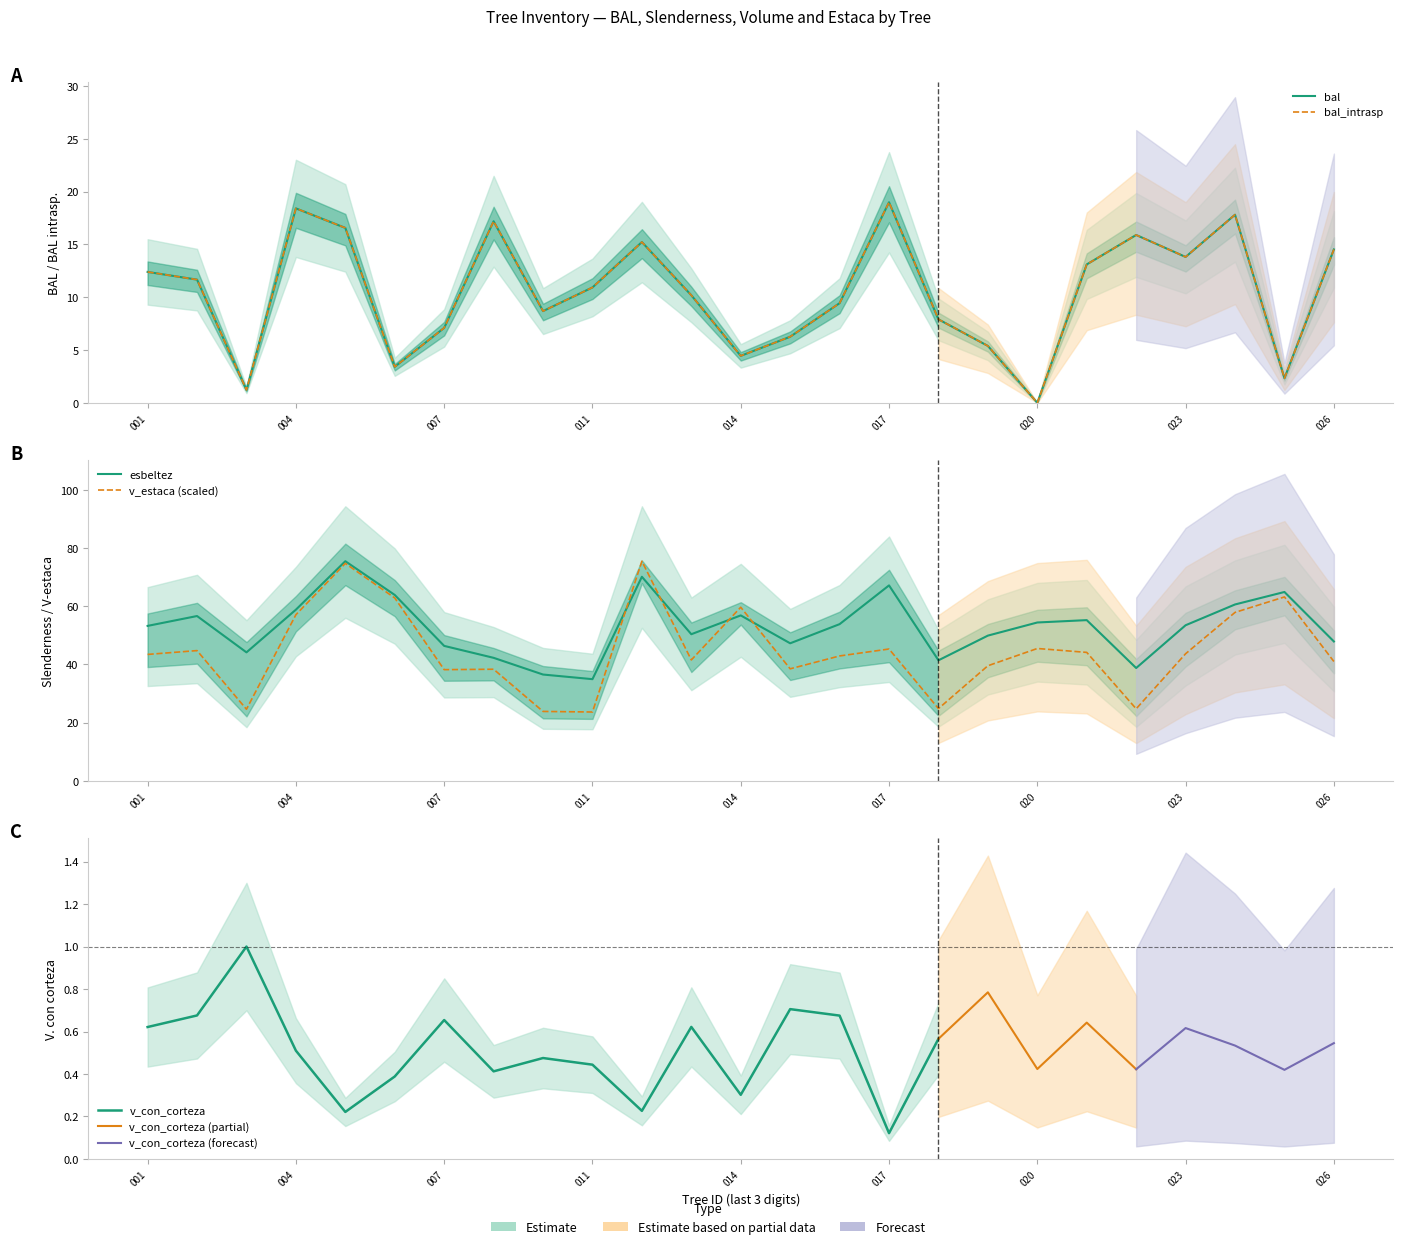

Does the chart have visible grid lines?

No